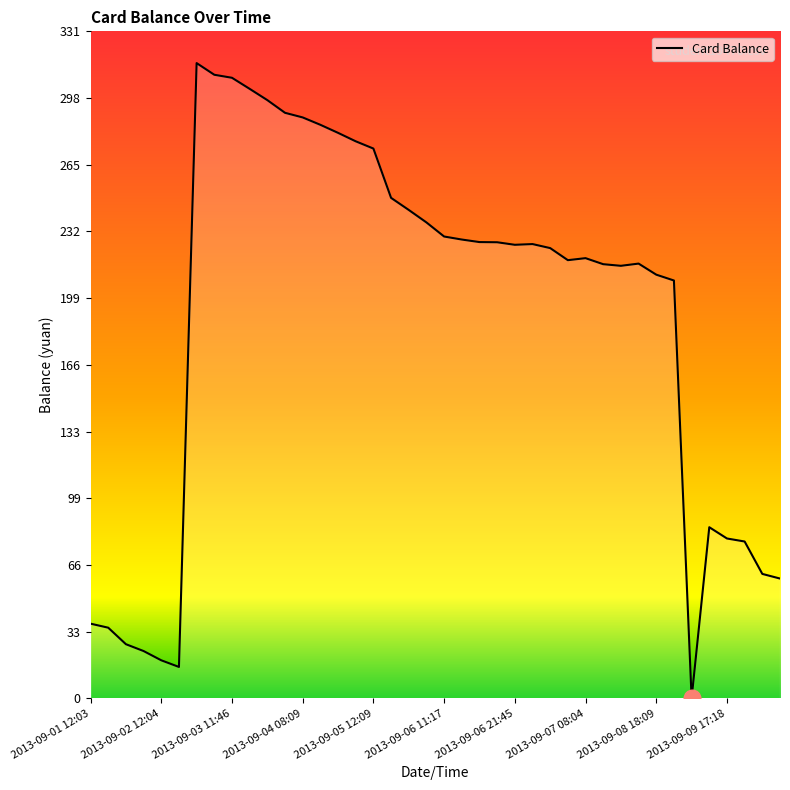

What is the difference between the maximum and minimum values?

315.6